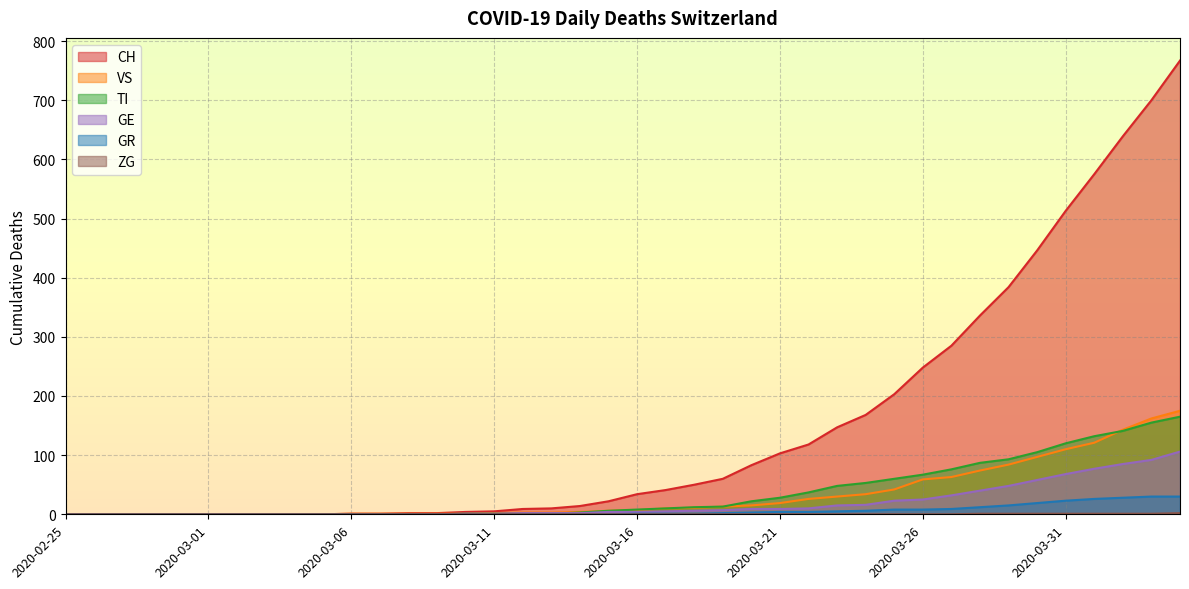

Where does the VS series first go above 7?

2020-03-17